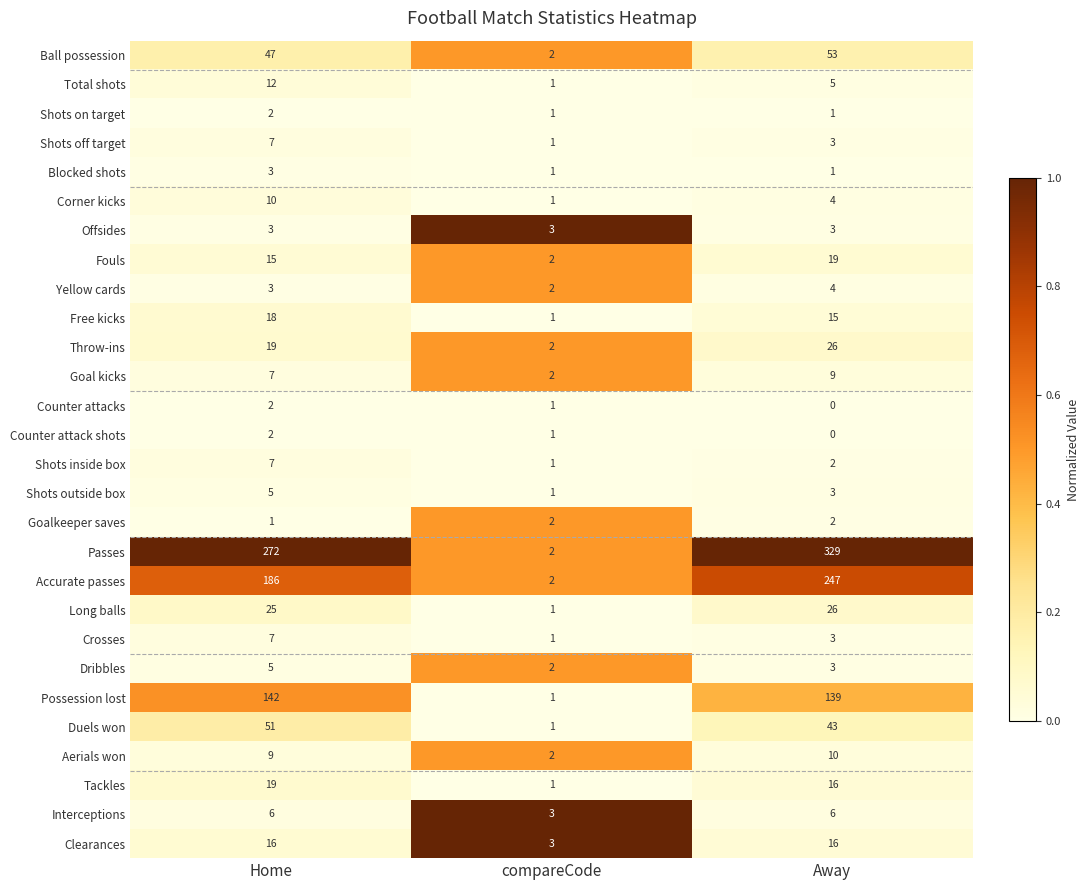

At which category is the sum across all series the highest?

Away